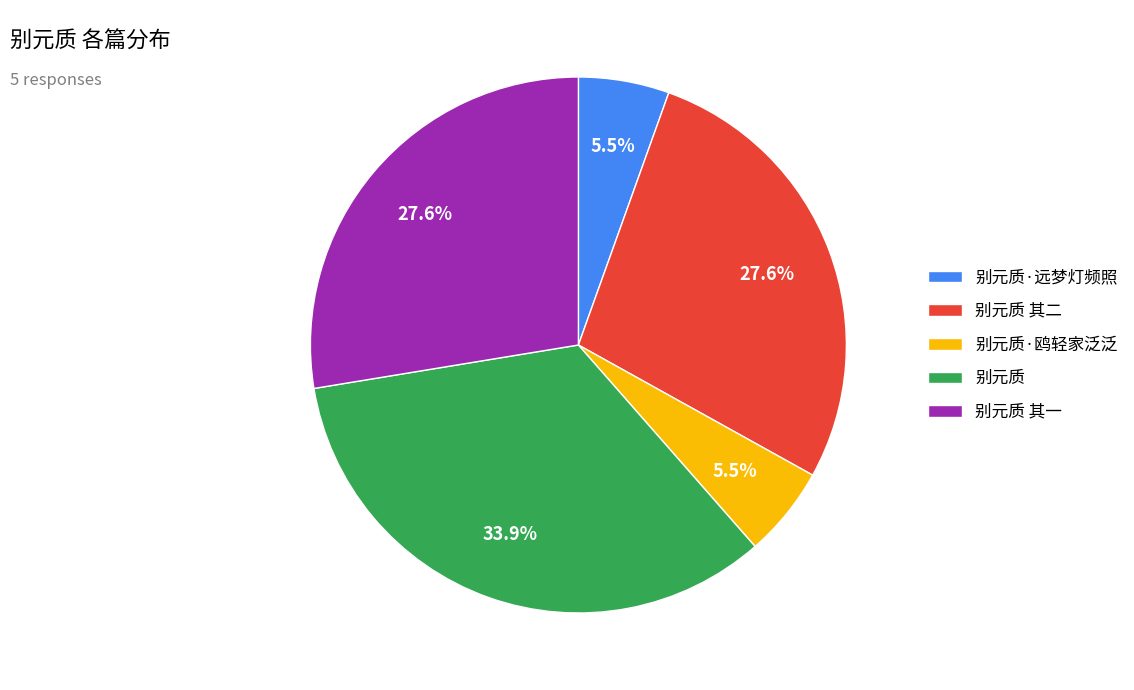

Does 别元质 其二 represent more than half of the total?

No